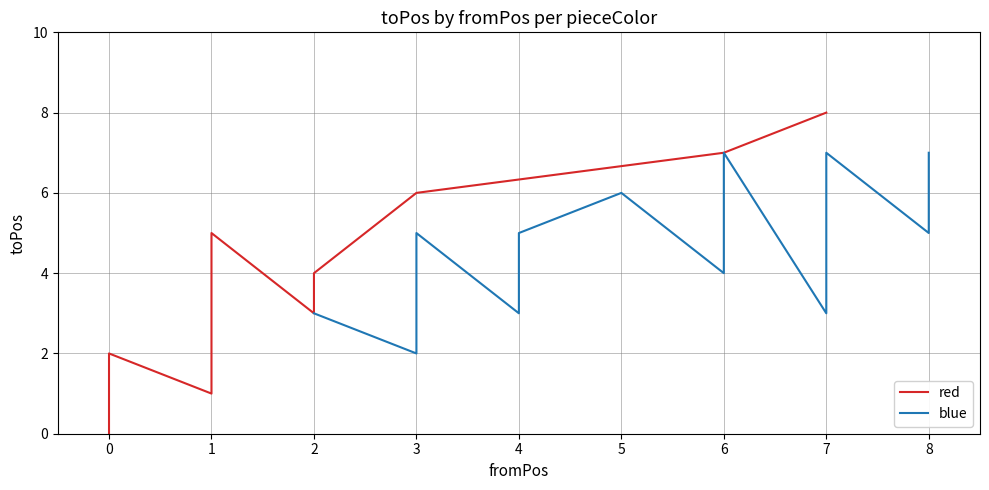

At how many categories does at least one series exceed 1?

20